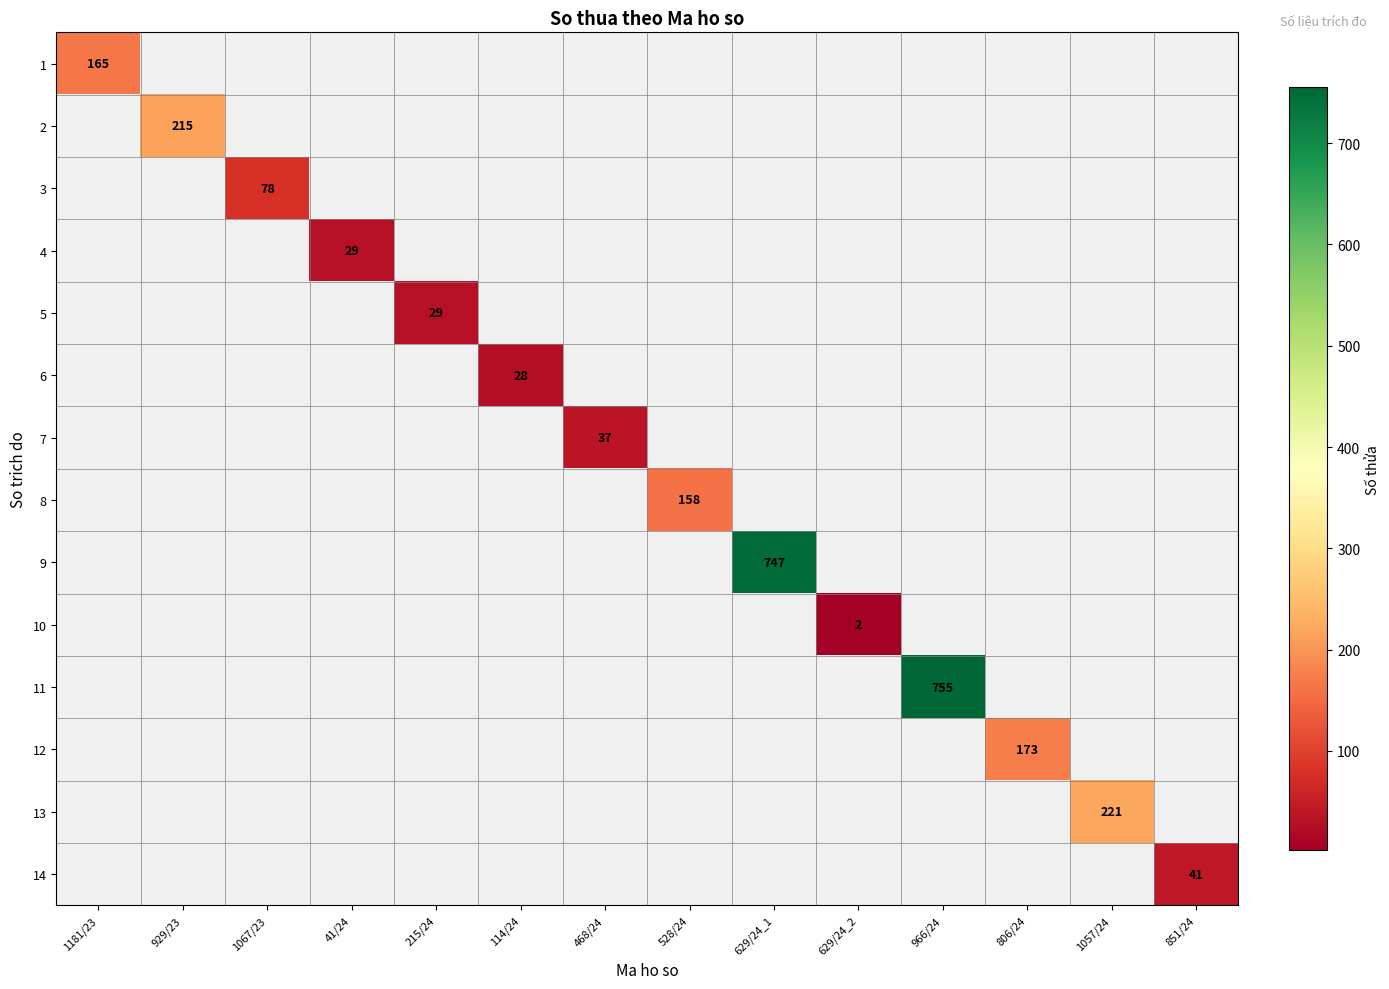

Is it true that 12 equals 173 at 806/24?

True